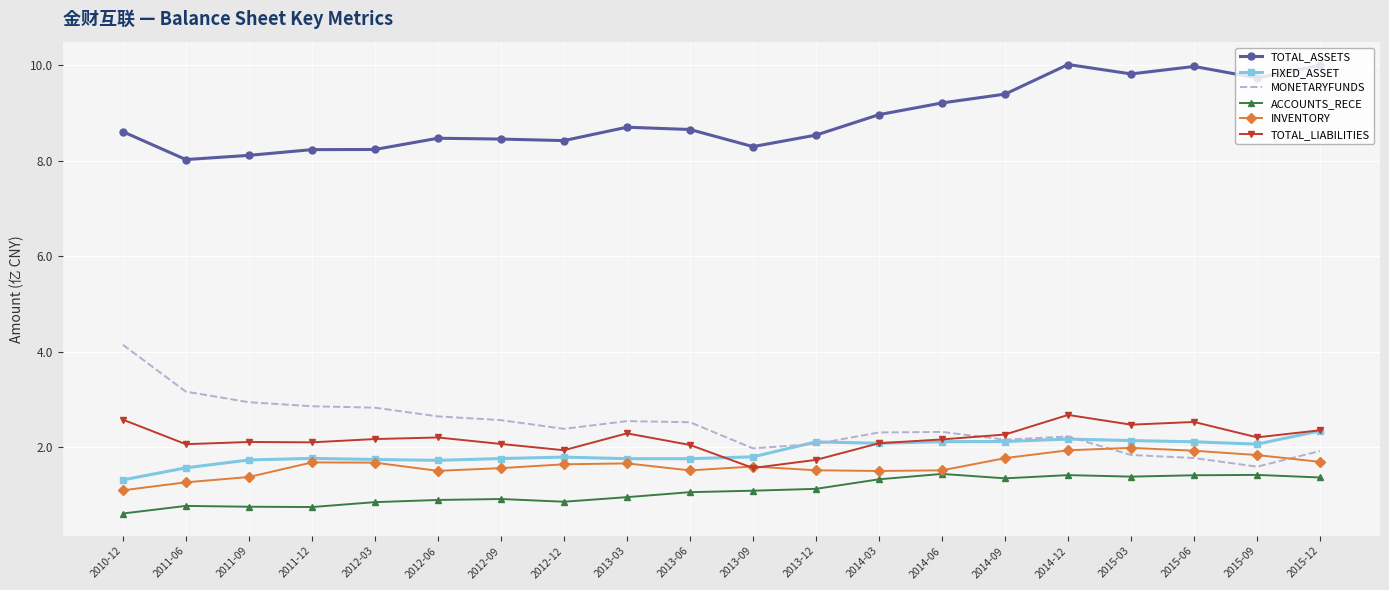

After their last crossing, which series has the higher values: MONETARYFUNDS or TOTAL_LIABILITIES?

TOTAL_LIABILITIES